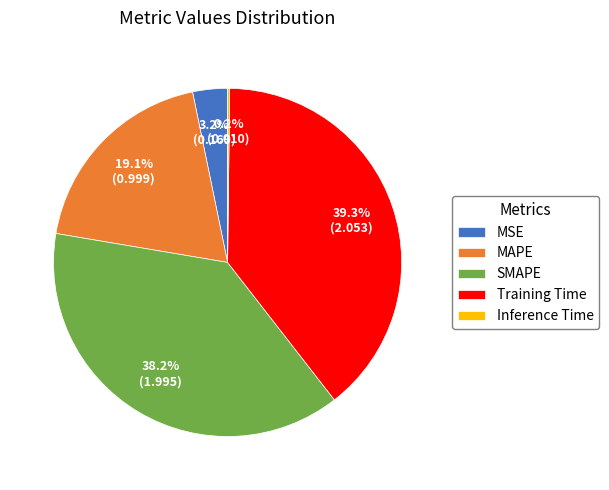

Between Training Time and MSE, which is larger?

Training Time